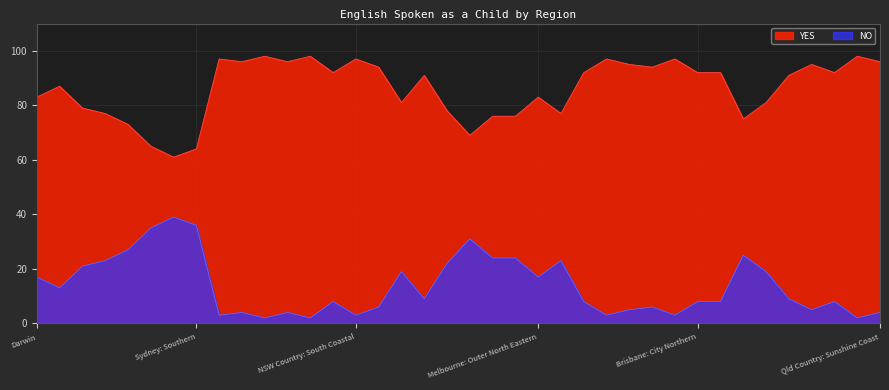

What is the sum of the YES values at NSW Country: South Coastal and NSW Country: Wollongong?

189